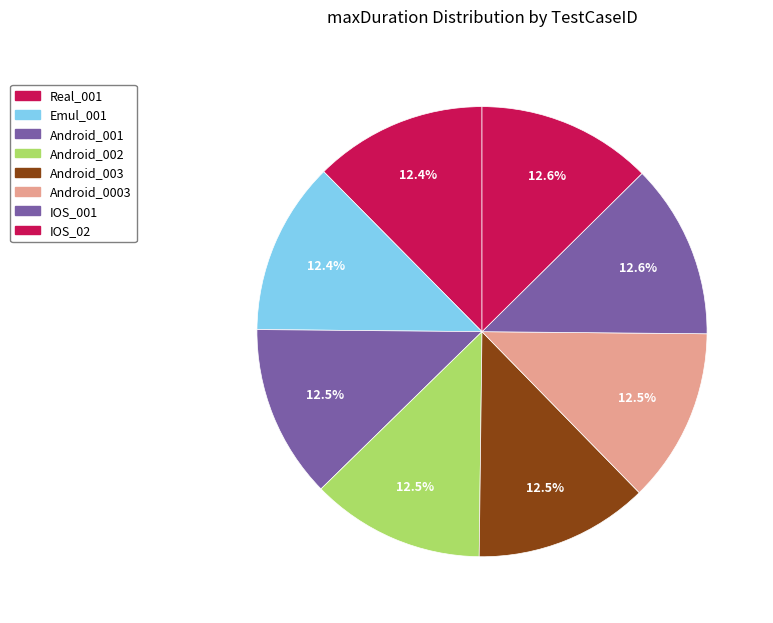

How many segments does this pie chart have?

8